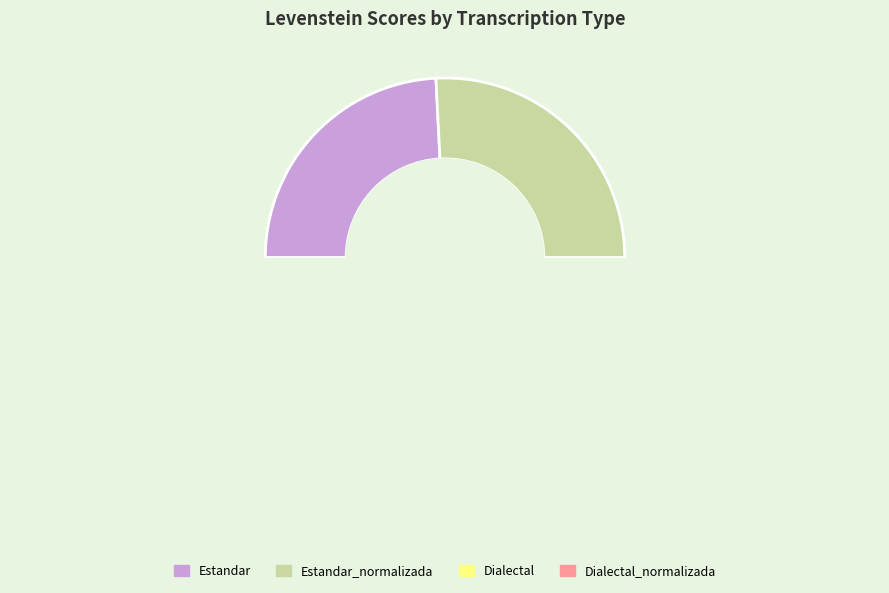

How many slices are in this pie chart?

4